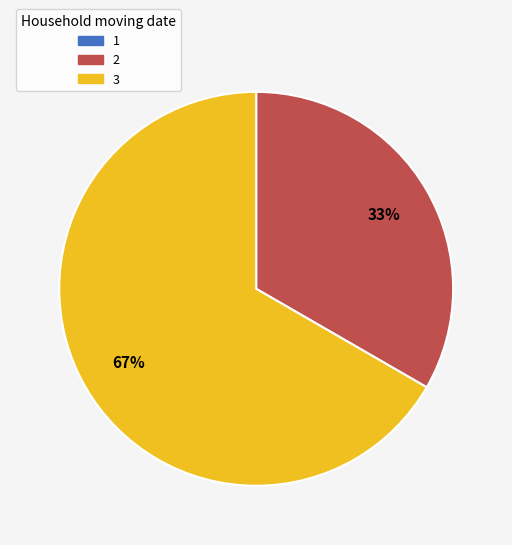

Is there a majority slice in this chart?

Yes